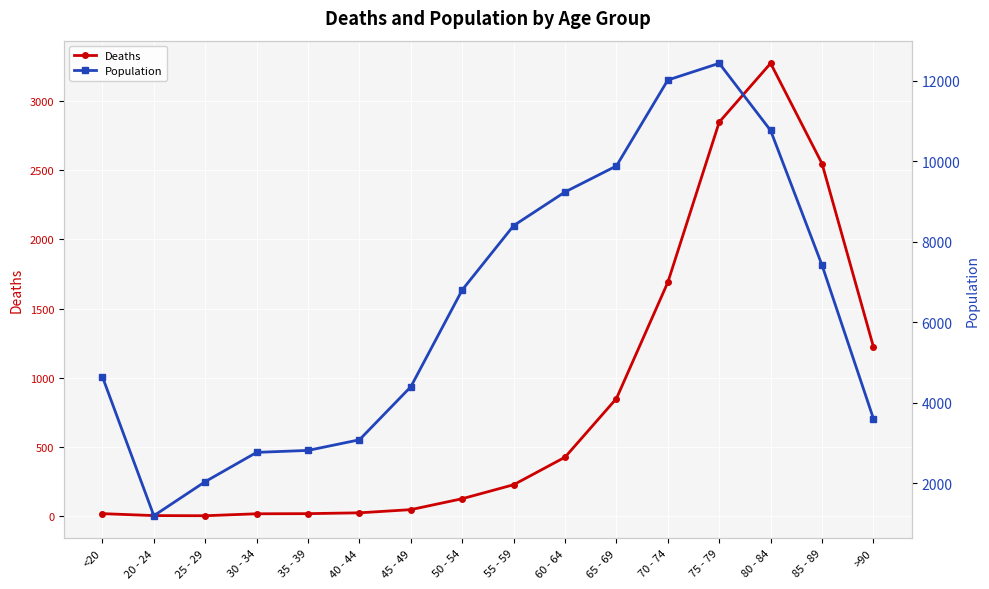

What are all the series names shown in the legend?

Deaths, Population